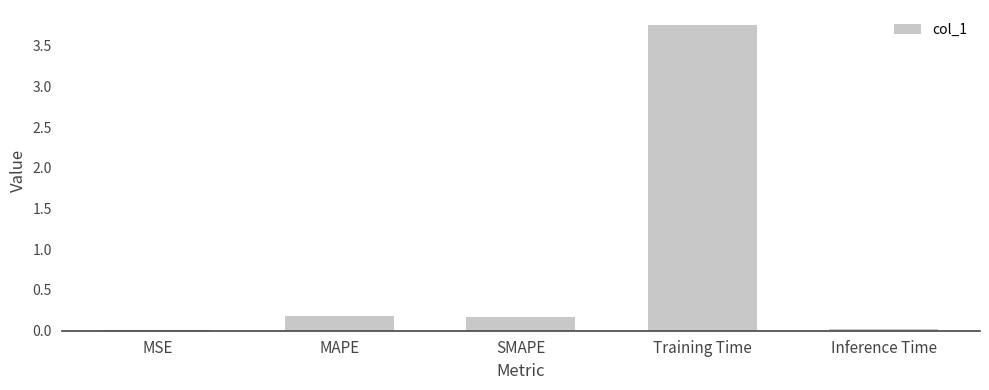

Is it true that the value at MSE is 0.0?

True